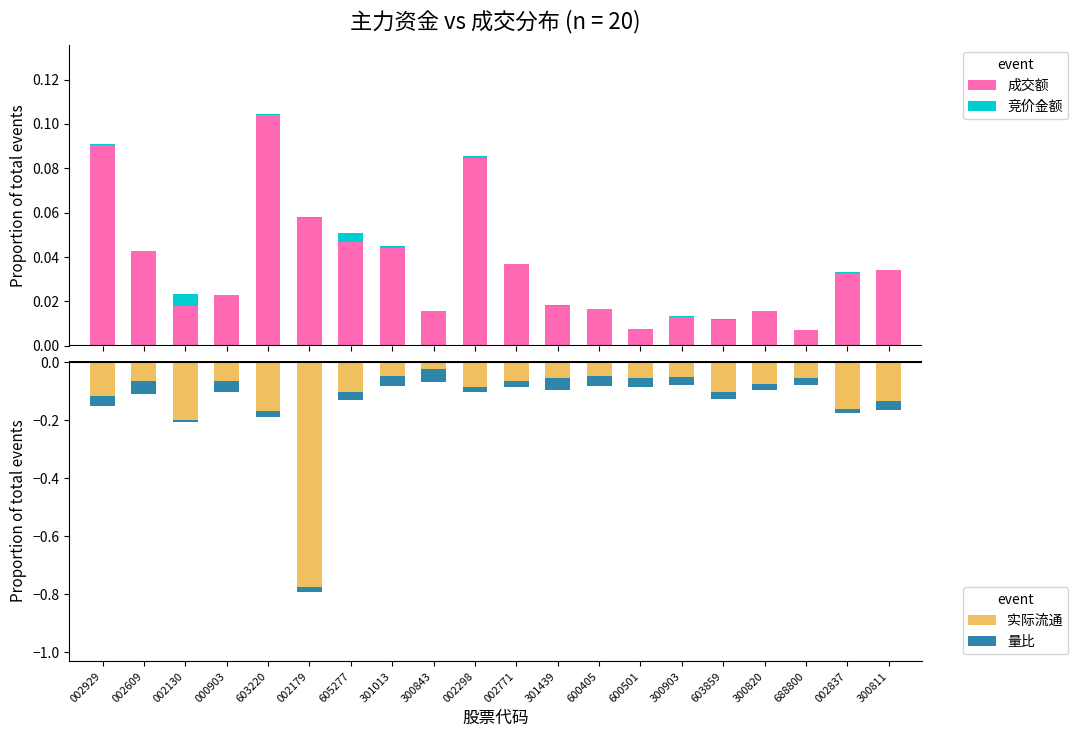

Rank the series at 605277 from lowest to highest value.

实际流通, 量比, 竞价金额, 成交额